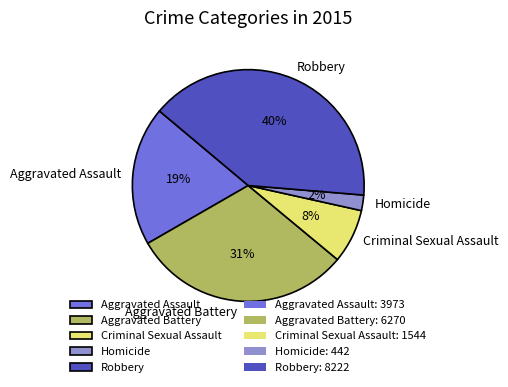

Which category has the biggest portion of the pie?

Robbery